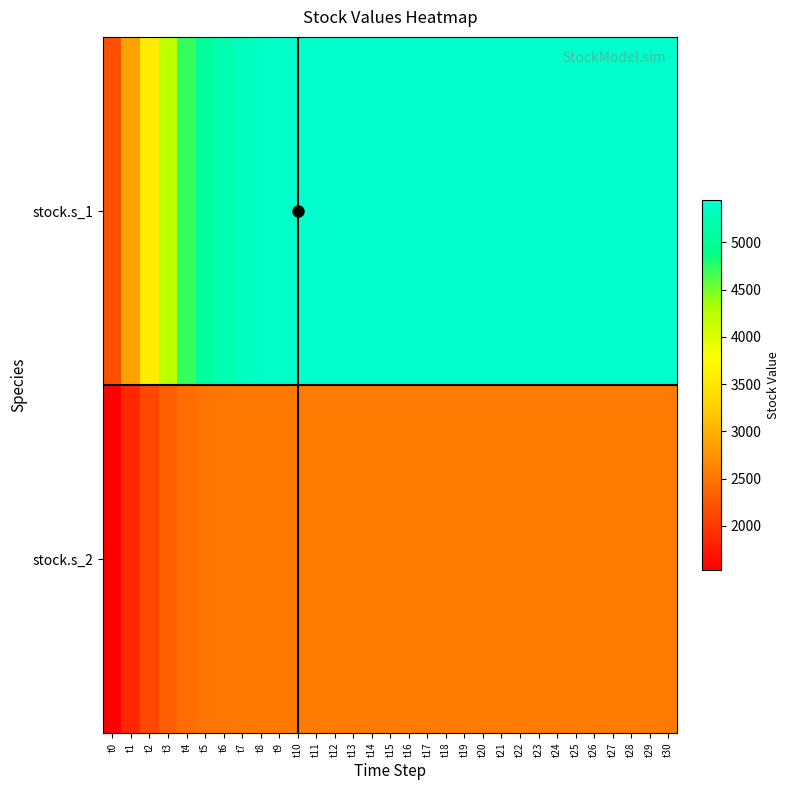

At t12, list the series in order from largest to smallest.

stock.s_1, stock.s_2